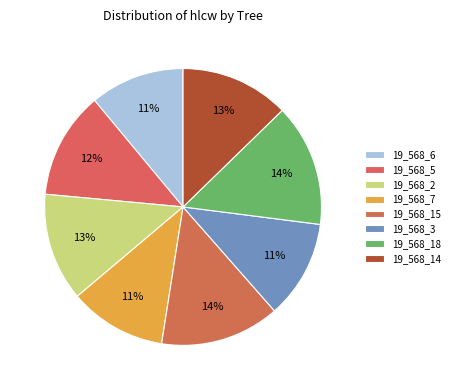

To the nearest percent, what is the difference between the largest and smallest slice percentages?

3%